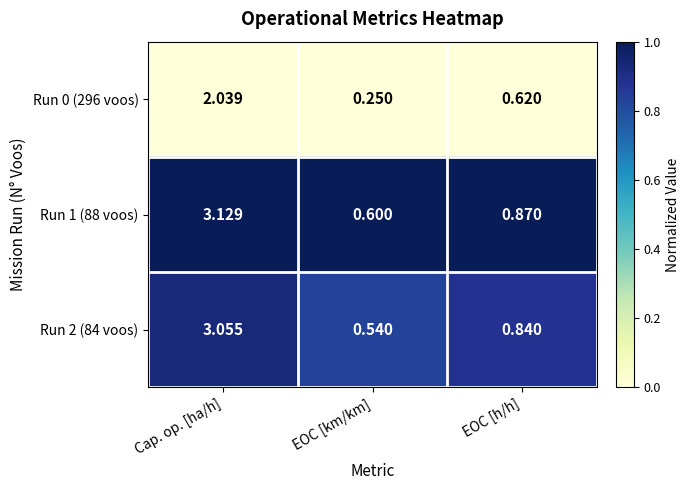

What is the spread (max minus min) of values at Cap. op. [ha/h]?

1.1